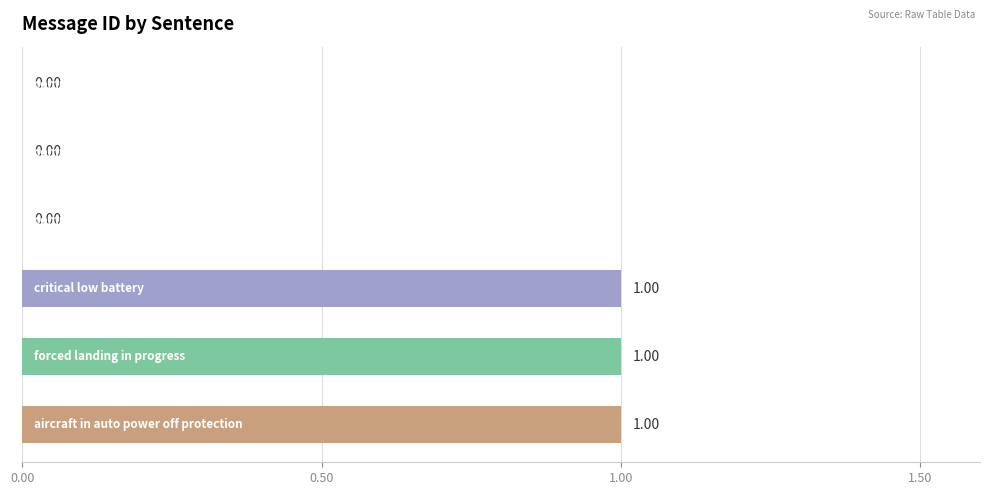

How many categories are shown in the chart?

6